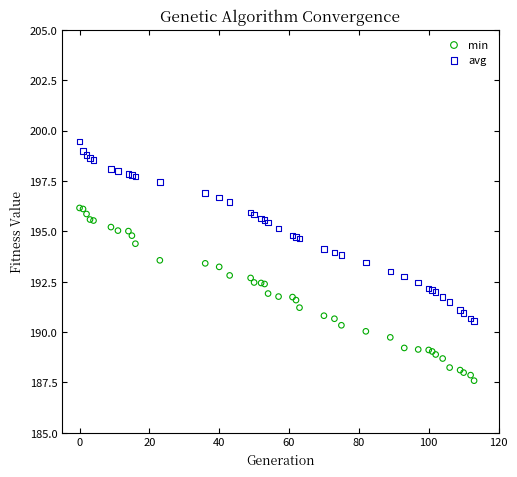

Which series has the largest Y range (max minus min)?

avg